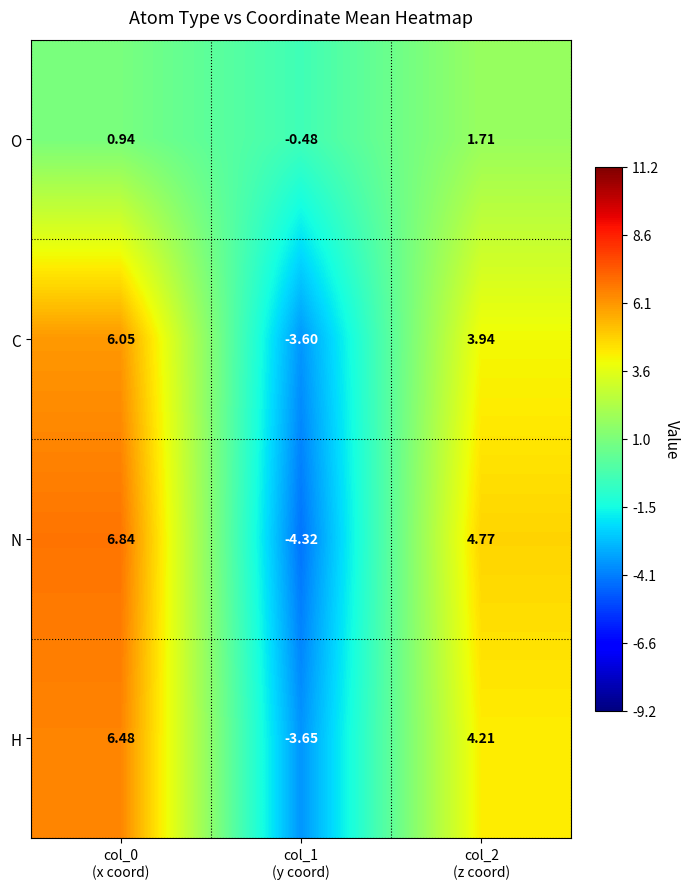

Which series has the largest range (max minus min)?

N